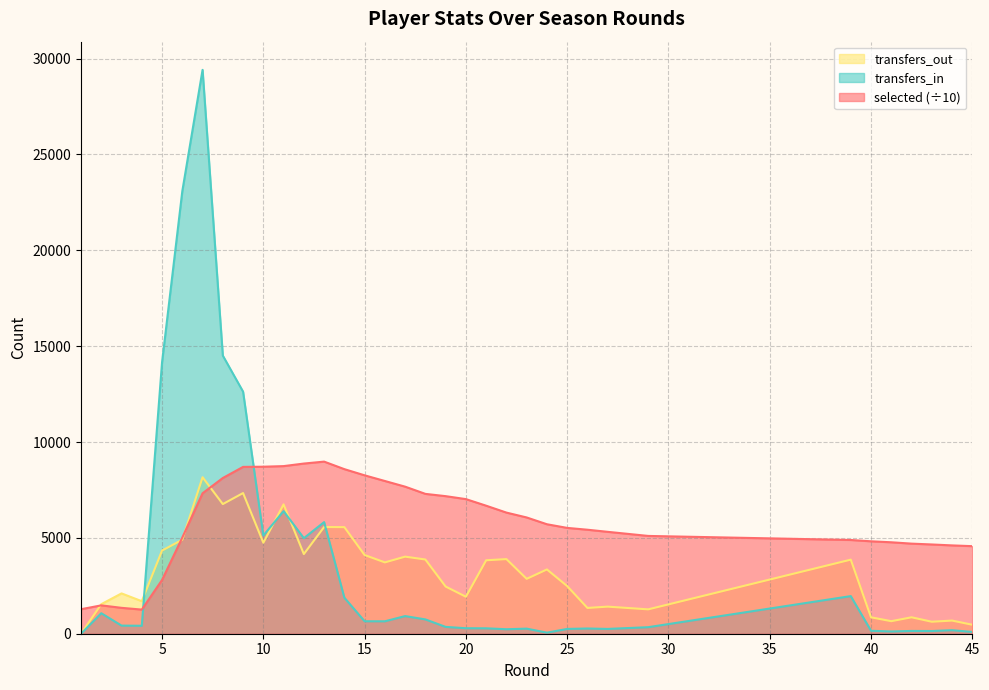

What is the difference between the second highest and second lowest values in the transfers_in series?

23033.0